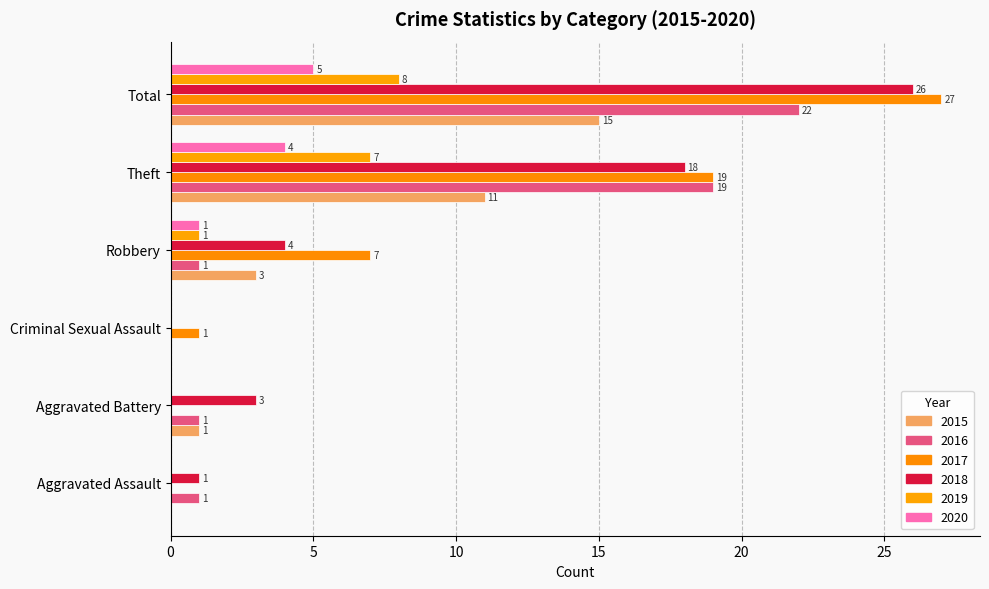

Reading left to right, list all the values displayed in this chart.

2015: Aggravated Assault=0	Aggravated Battery=1	Criminal Sexual Assault=0	Robbery=3	Theft=11	Total=15
2016: Aggravated Assault=1	Aggravated Battery=1	Criminal Sexual Assault=0	Robbery=1	Theft=19	Total=22
2017: Aggravated Assault=0	Aggravated Battery=0	Criminal Sexual Assault=1	Robbery=7	Theft=19	Total=27
2018: Aggravated Assault=1	Aggravated Battery=3	Criminal Sexual Assault=0	Robbery=4	Theft=18	Total=26
2019: Aggravated Assault=0	Aggravated Battery=0	Criminal Sexual Assault=0	Robbery=1	Theft=7	Total=8
2020: Aggravated Assault=0	Aggravated Battery=0	Criminal Sexual Assault=0	Robbery=1	Theft=4	Total=5